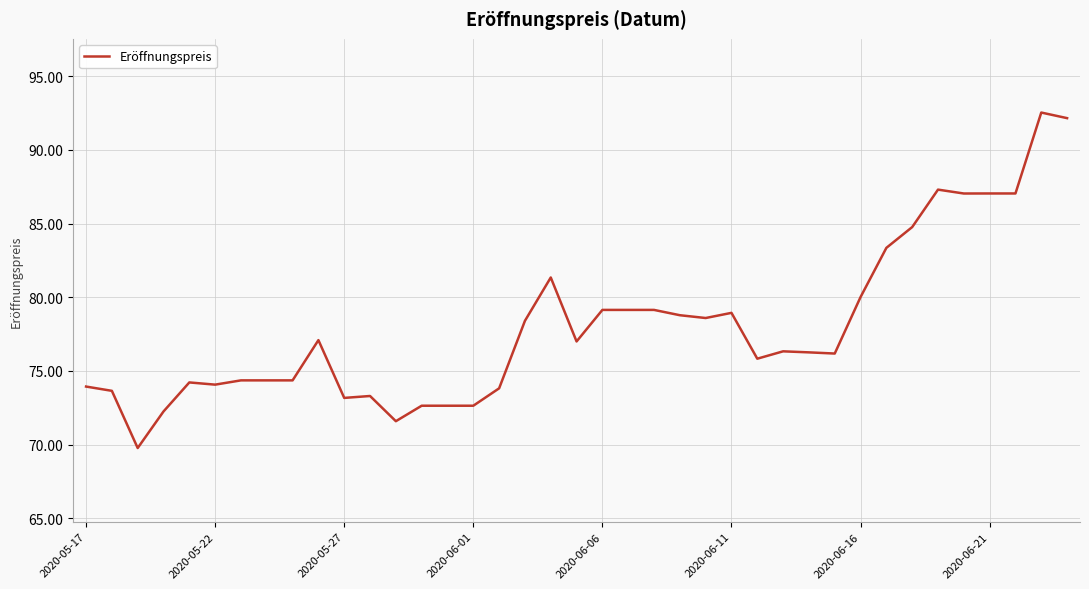

What is the minimum value shown in the chart?

69.8